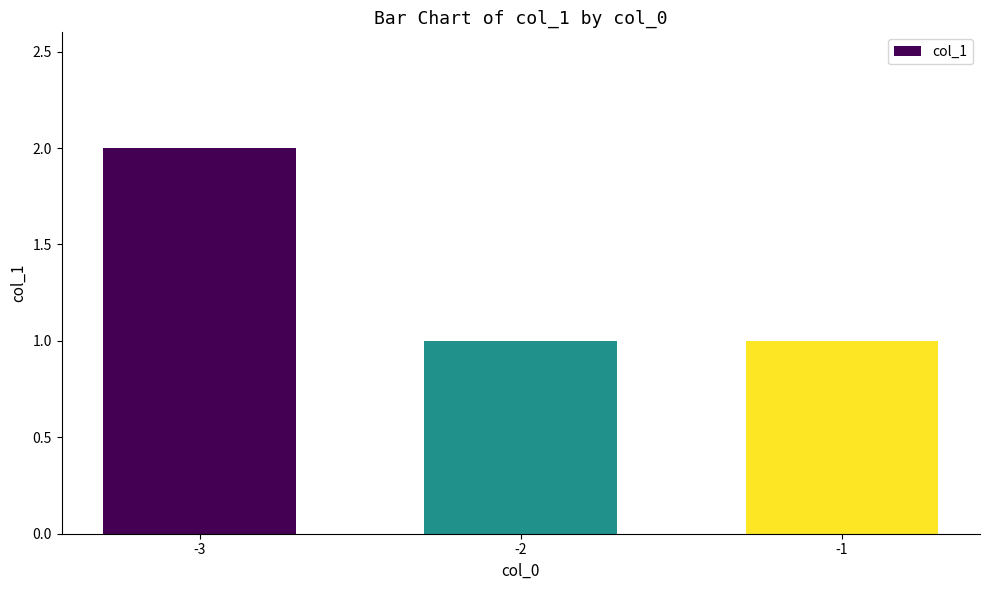

What is the value of the 3rd bar from the left?

1